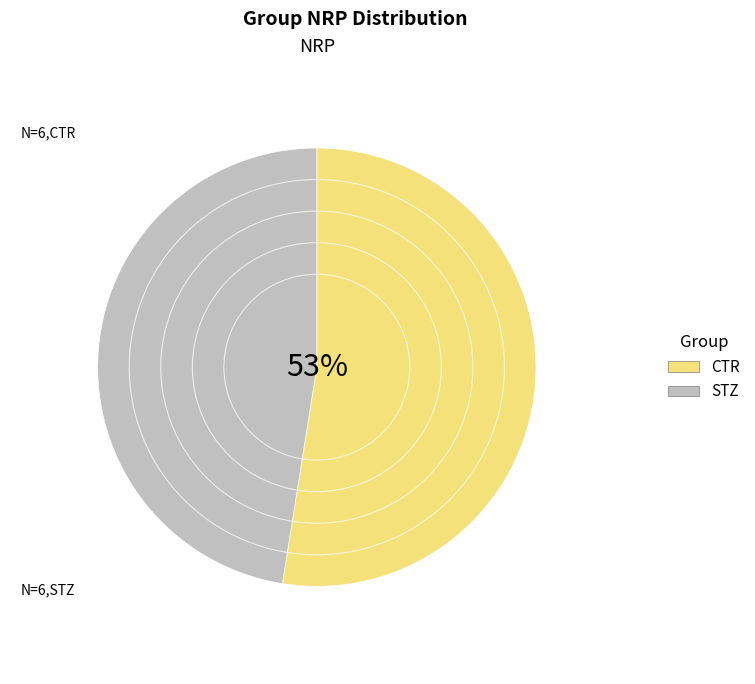

True or false: STZ accounts for 47% of the total.

True